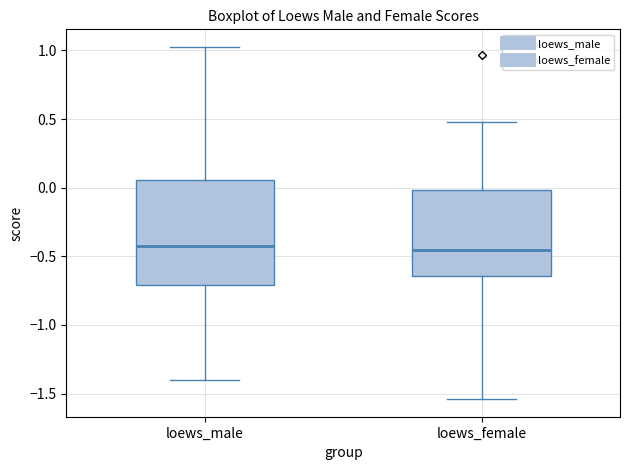

Where does the upper whisker of the box for loews_male end on the y-axis? The values are not printed on the chart, so give them approximately, as read against the axis.

1.05